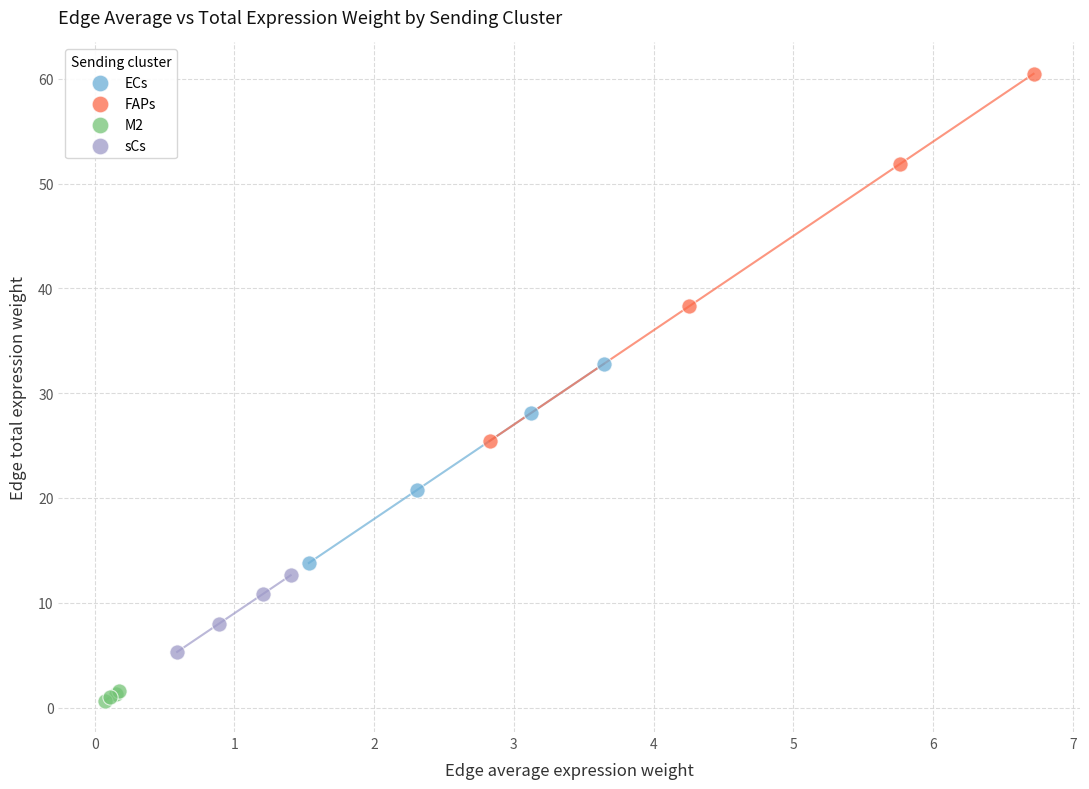

Which series contains the highest Y value?

FAPs